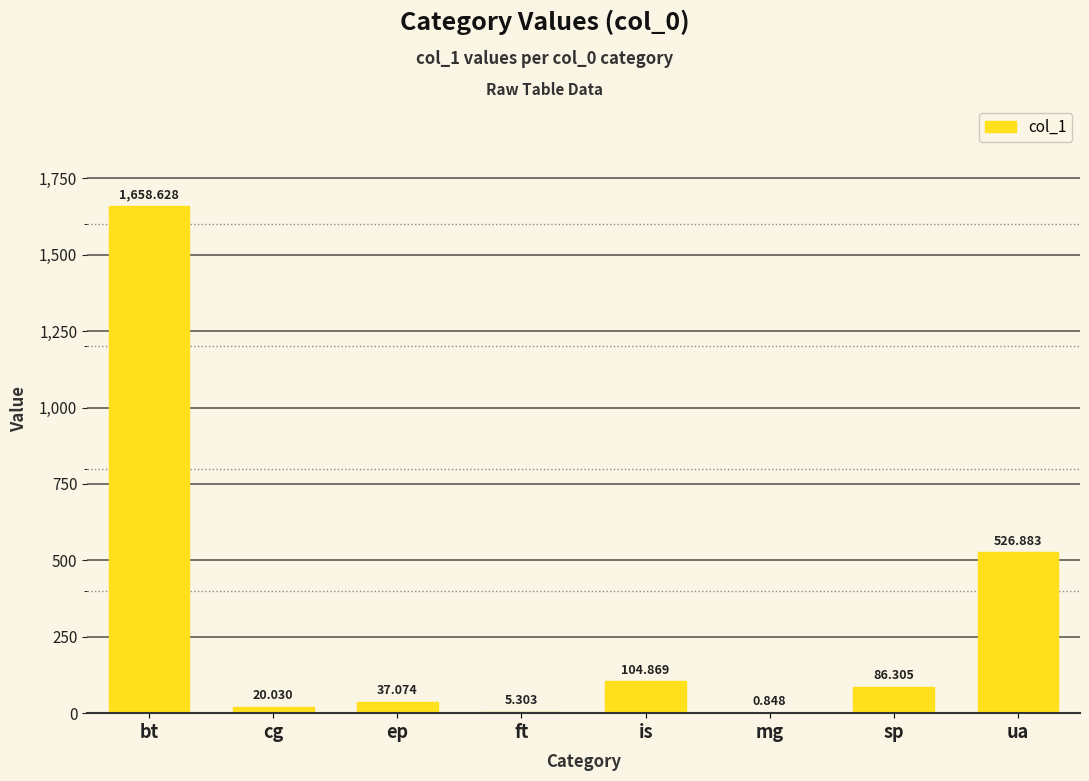

Where is the data nearest to the value 829?

ua